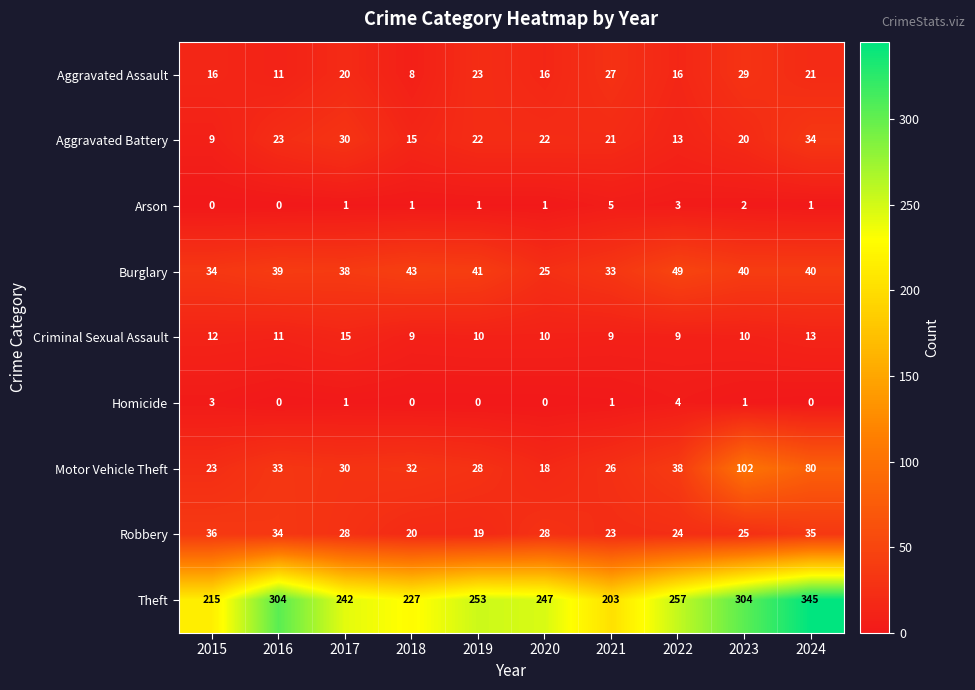

At which label is Aggravated Battery closest to 21?

2021